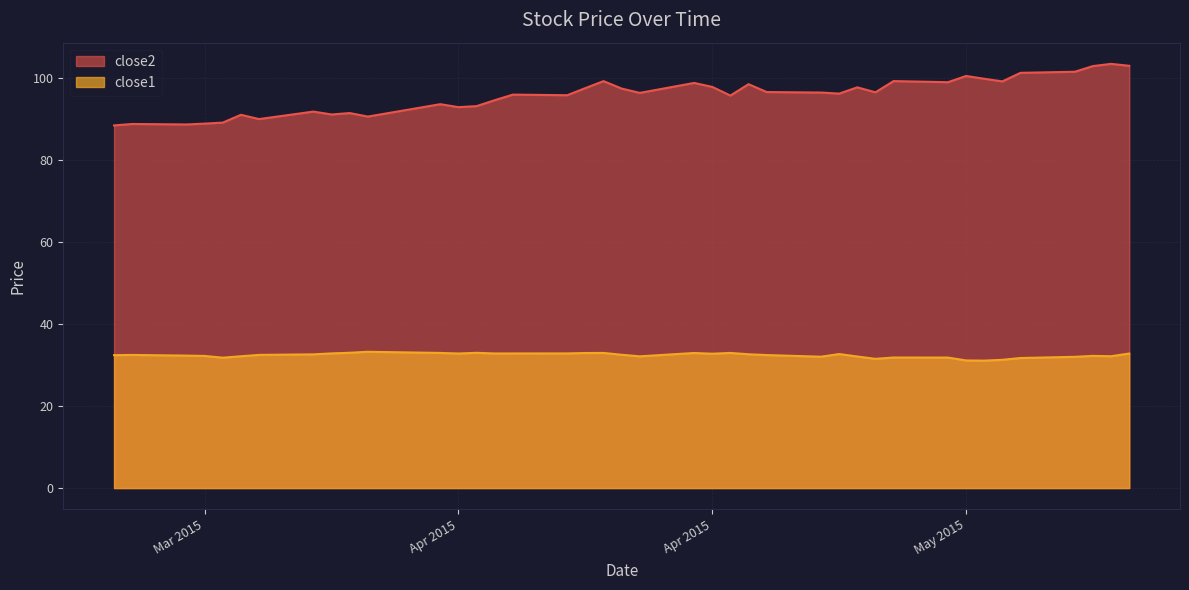

At how many categories does at least one series exceed 60?

40